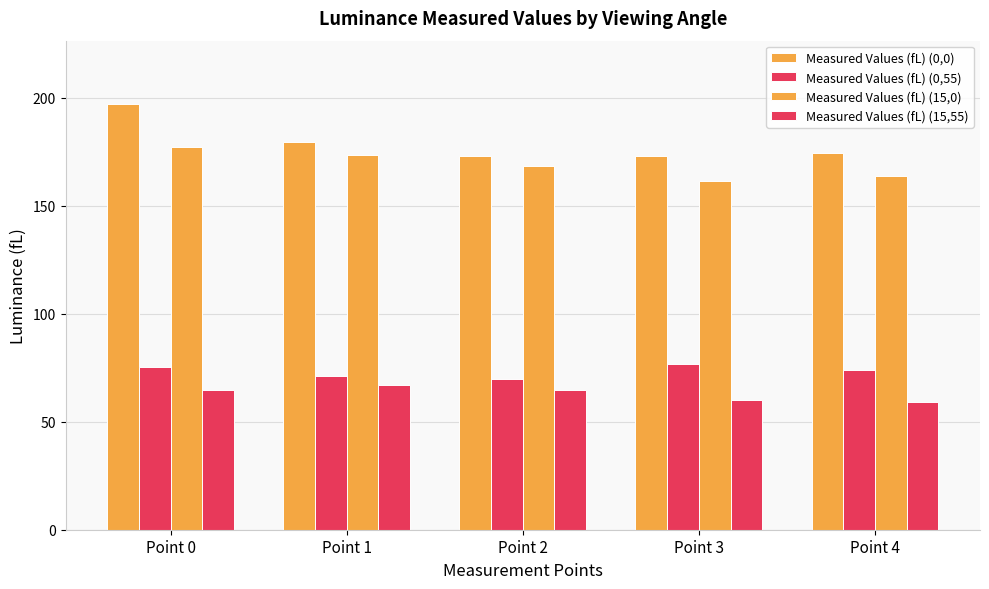

Which series changed the most between Point 1 and Point 4?

Measured Values (fL) (15,0)